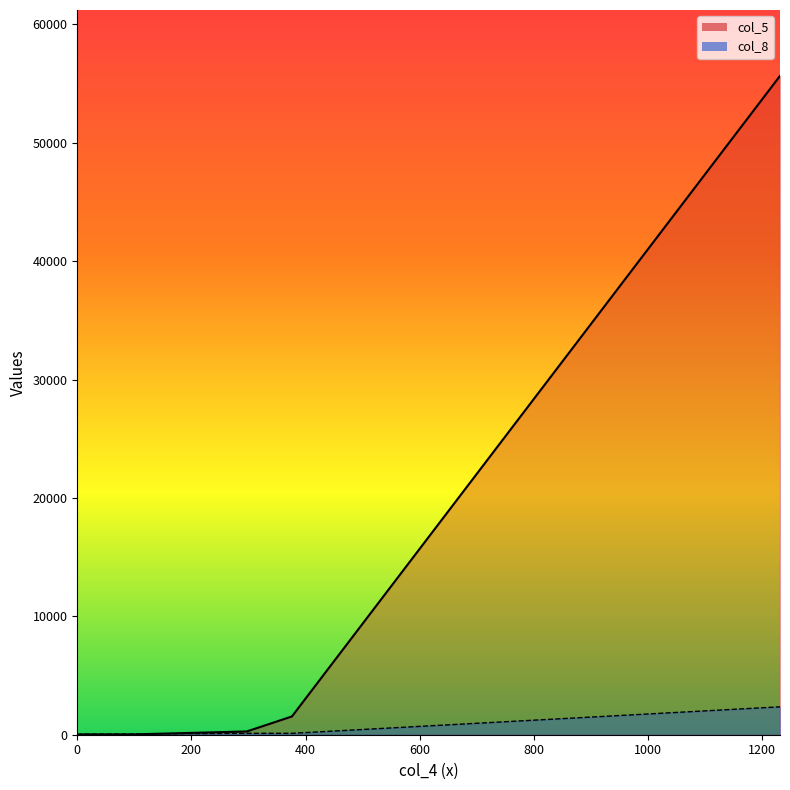

List the series in order of their overall mean, highest first.

col_5, col_8